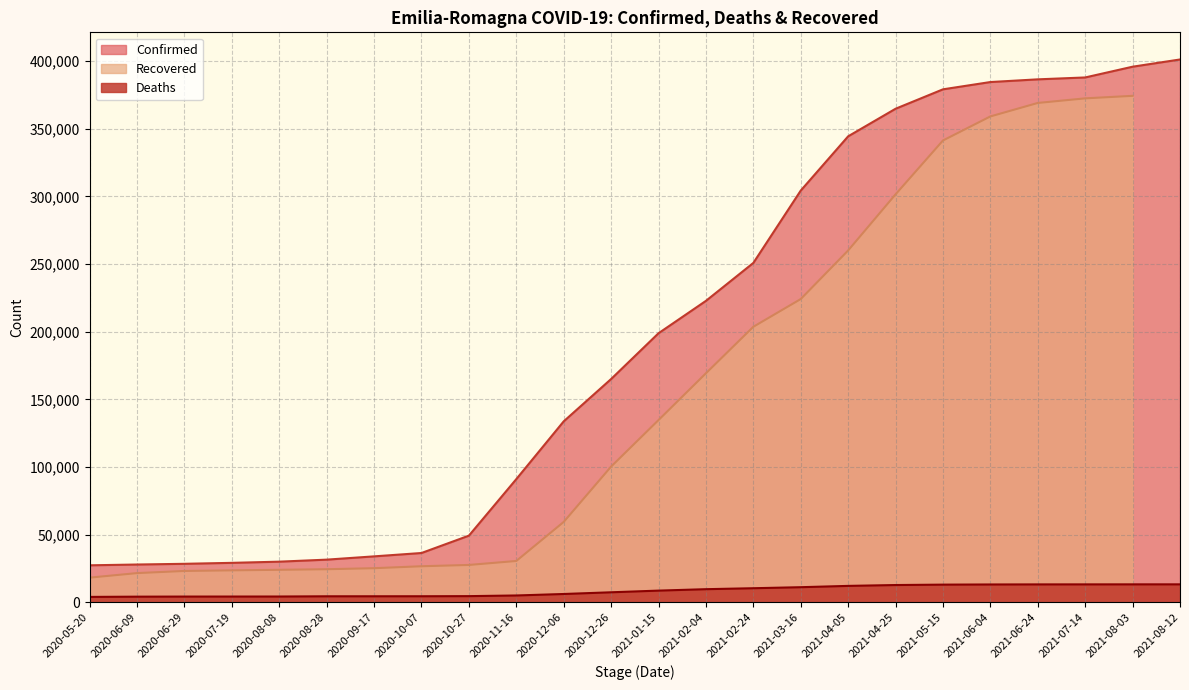

What position from the left is 2020-08-28?

6